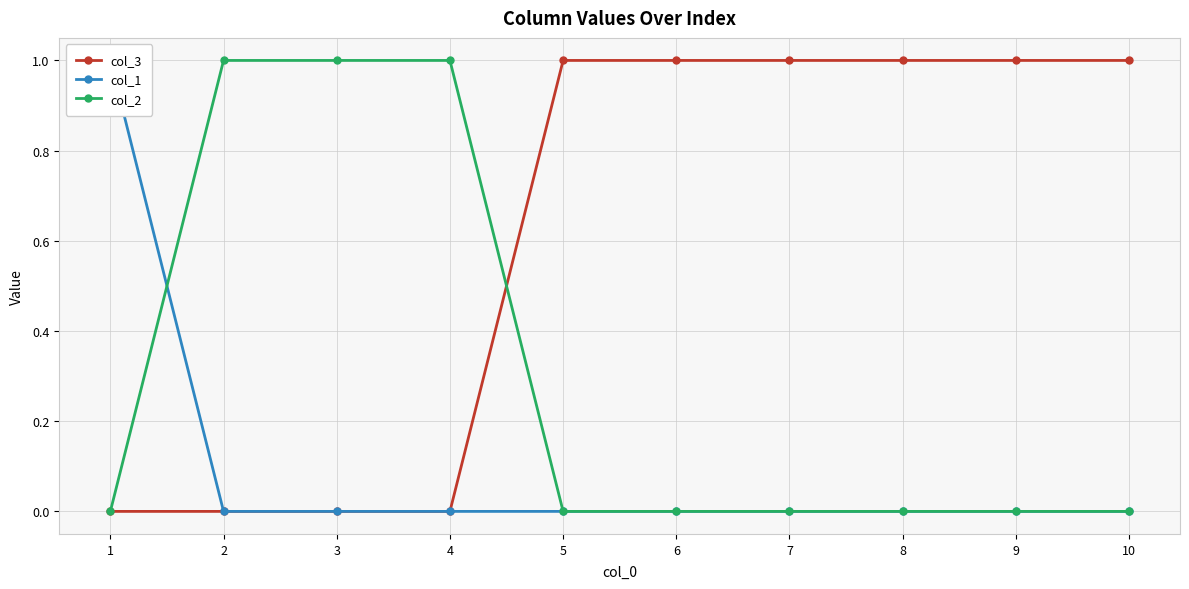

List the series in order of their overall mean, lowest first.

col_1, col_2, col_3